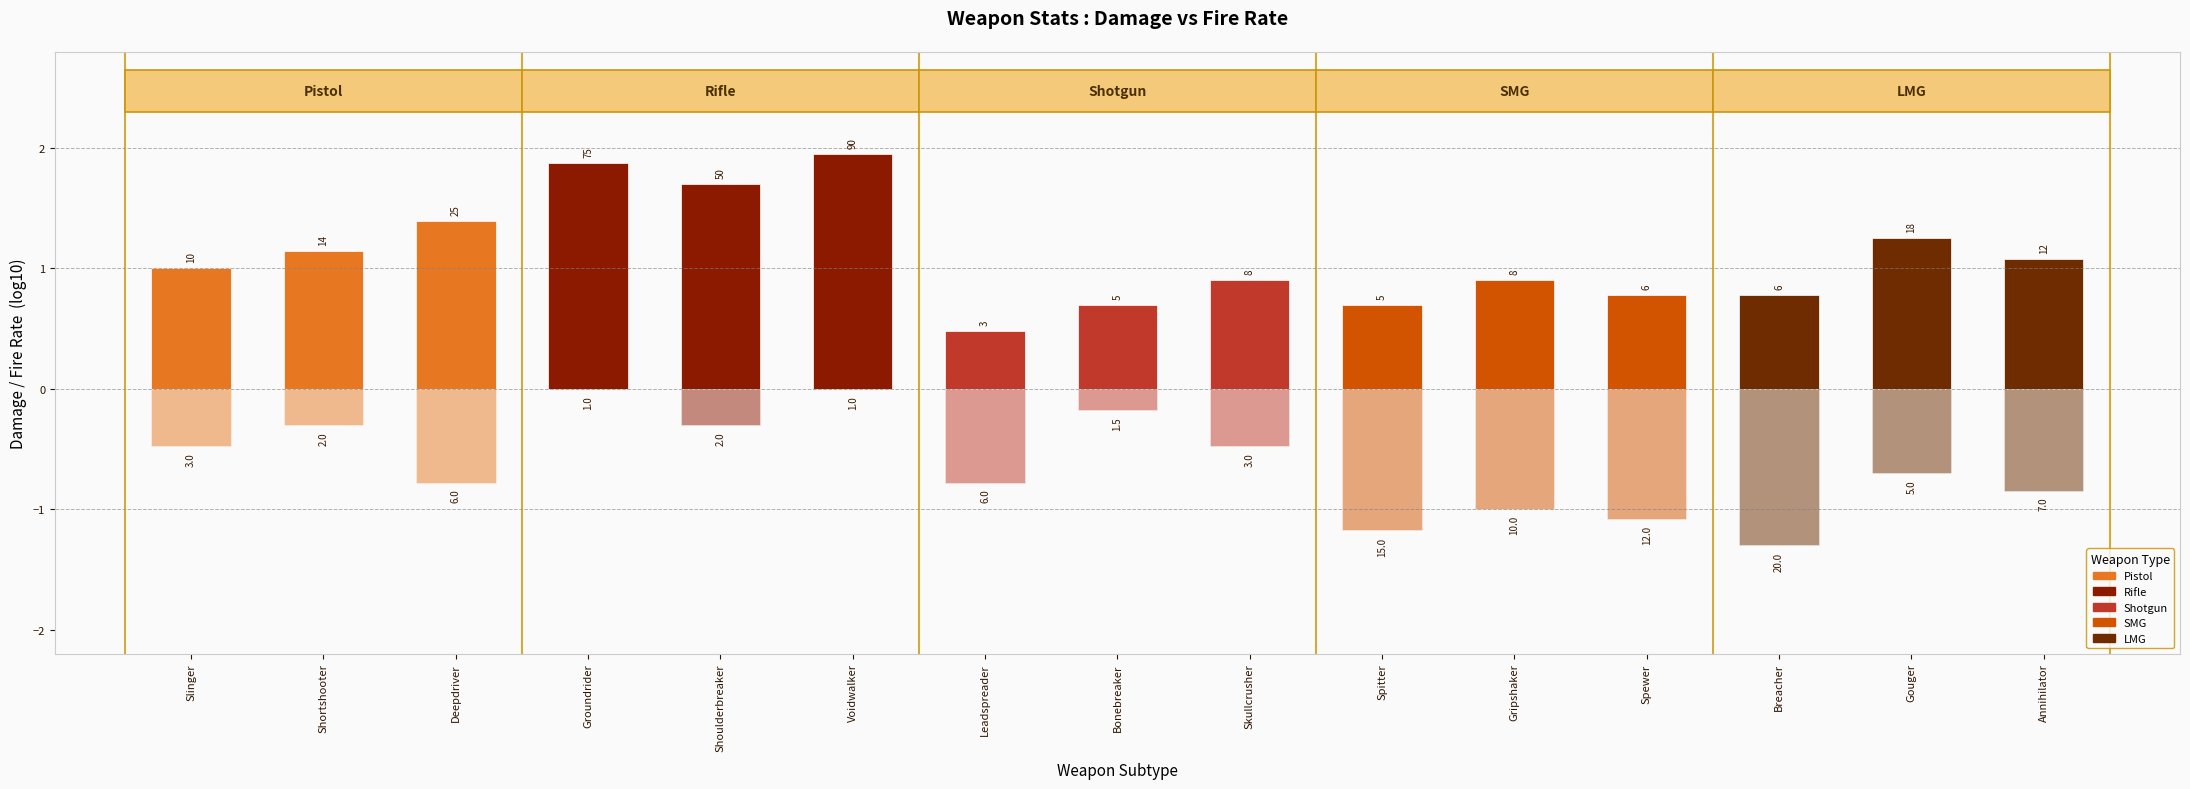

The Damage (log10) series shows 0.9 at Deepdriver. True or false?

False